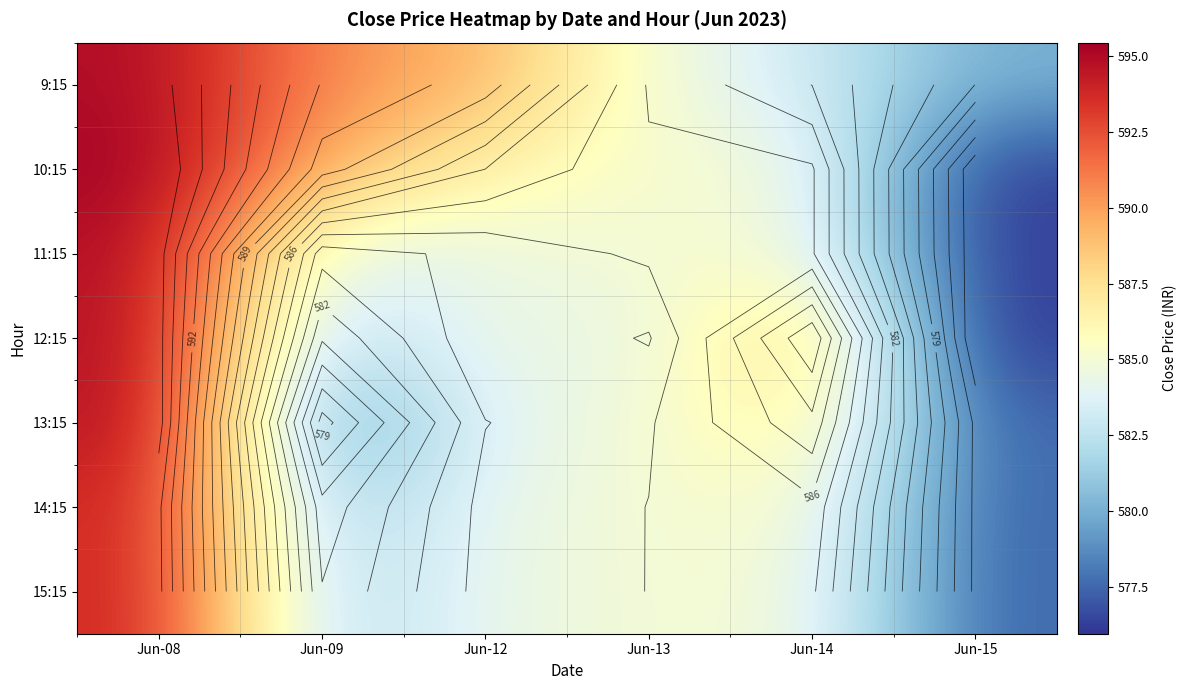

Rank the series at Jun-08 from lowest to highest value.

14:15, 15:15, 12:15, 9:15, 11:15, 13:15, 10:15